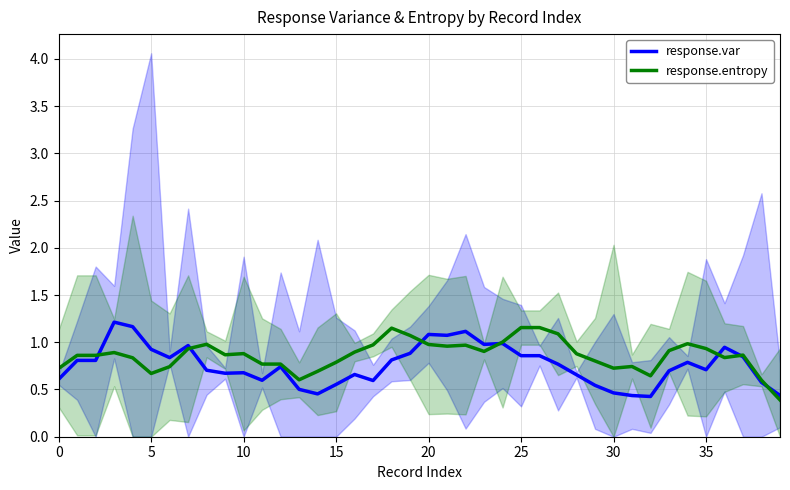

True or false: response.var has more than 1 points higher than both neighbors.

True